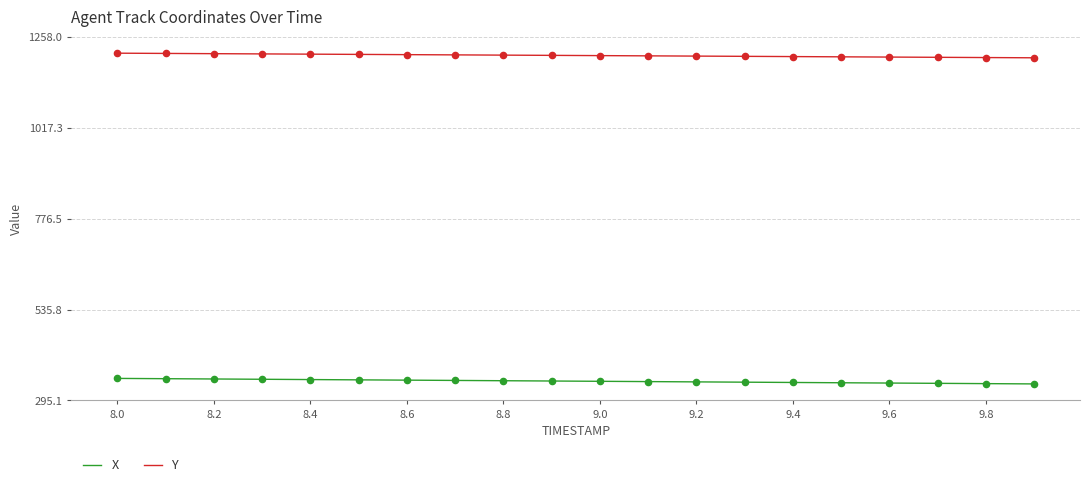

At how many categories does at least one series exceed 963?

20